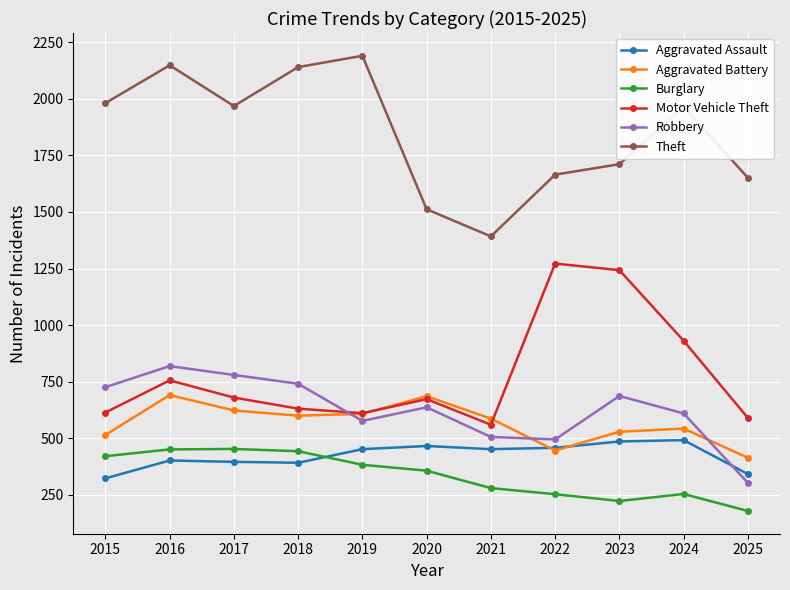

What is the minimum value for Aggravated Assault?

323